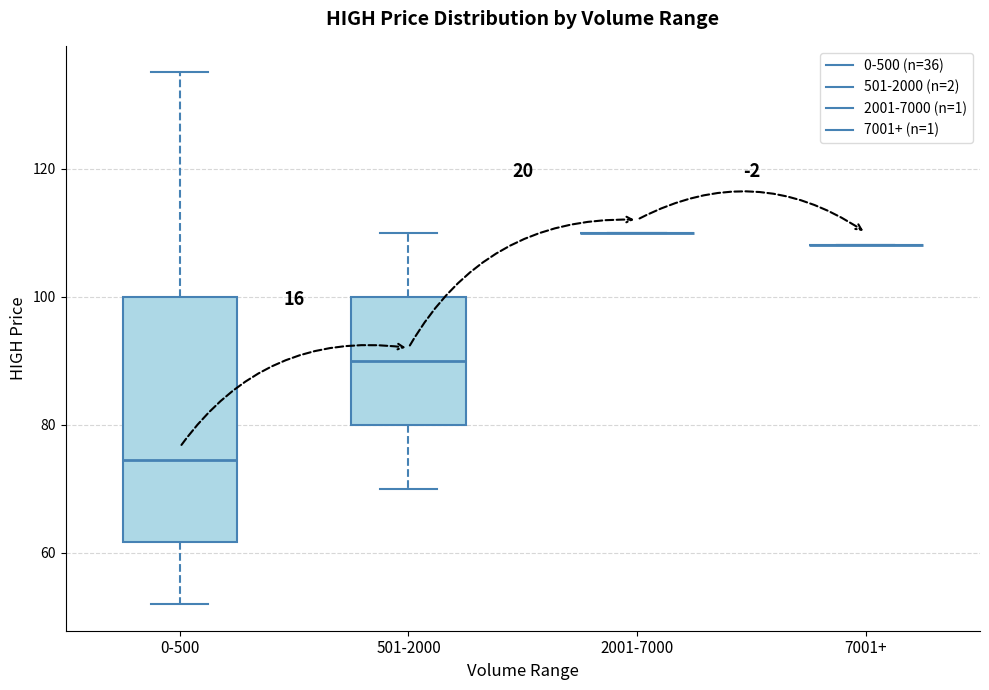

Reading left to right, transcribe this box plot: for each box, give where its median line is, the range the box spans, and where its two whiskers end, as read against the y-axis. The values are not printed on the chart, so give them approximately, as read against the axis.

0-500: median 74, box 62 to 100, whiskers 52 to 136
501-2000: median 90, box 80 to 100, whiskers 70 to 110
2001-7000: box collapsed to a line at 110, whiskers 110 to 110
7001+: box collapsed to a line at 108, whiskers 108 to 108